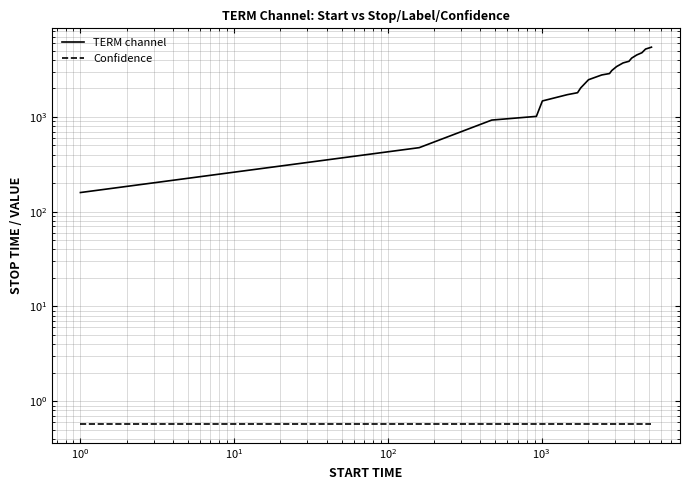

True or false: TERM channel and Confidence intersect in this chart.

False